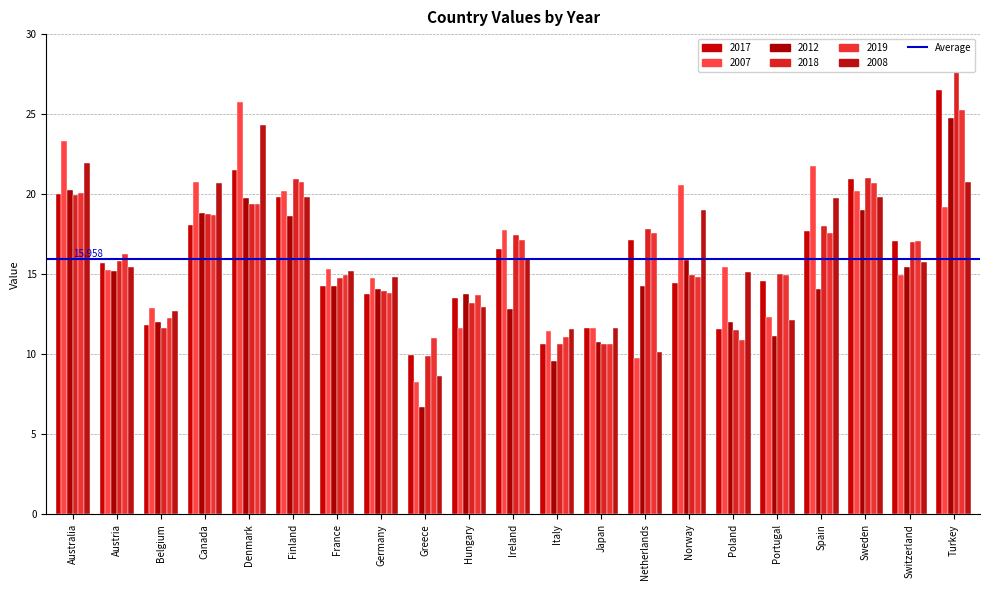

Which series has the largest total across all categories?

2007